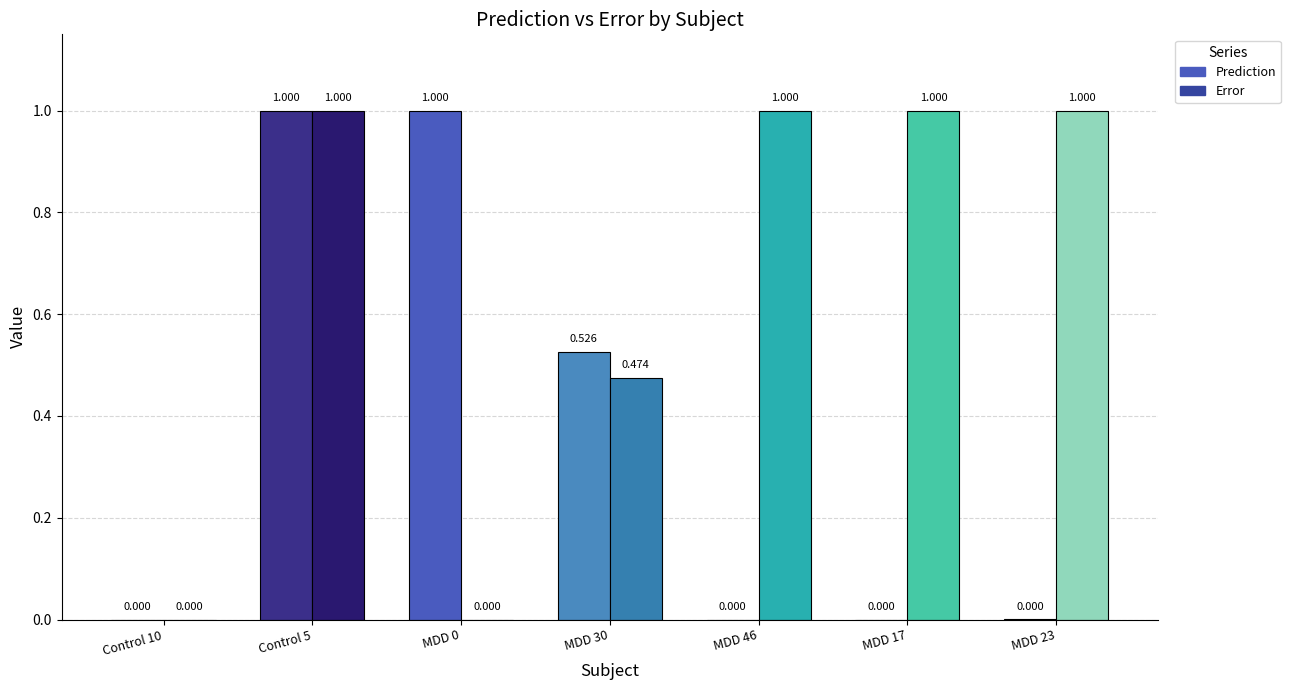

Which series changed the most between MDD 46 and MDD 17?

Prediction